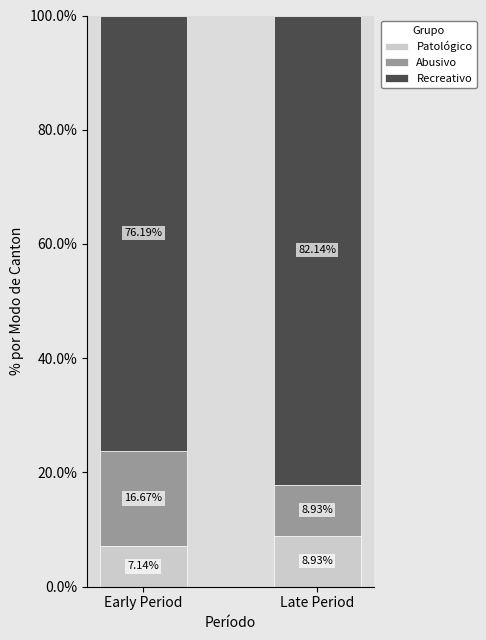

How many data points does each series have?

2